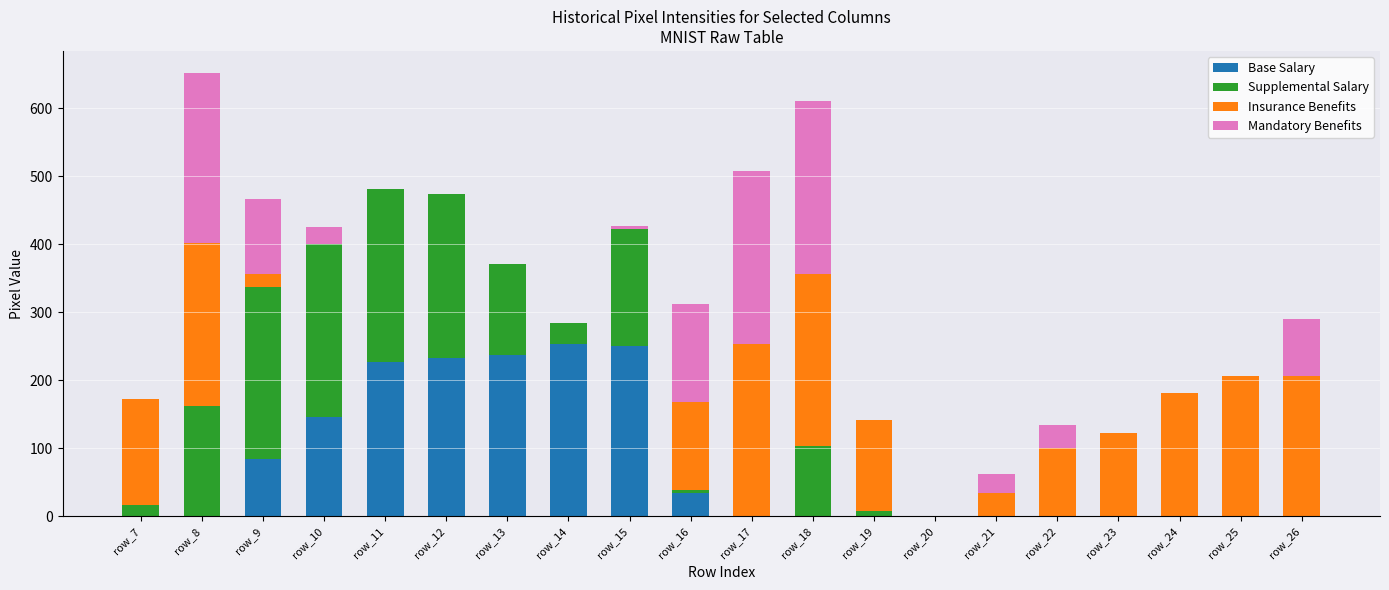

What are all the series names shown in the legend?

Base Salary, Supplemental Salary, Insurance Benefits, Mandatory Benefits